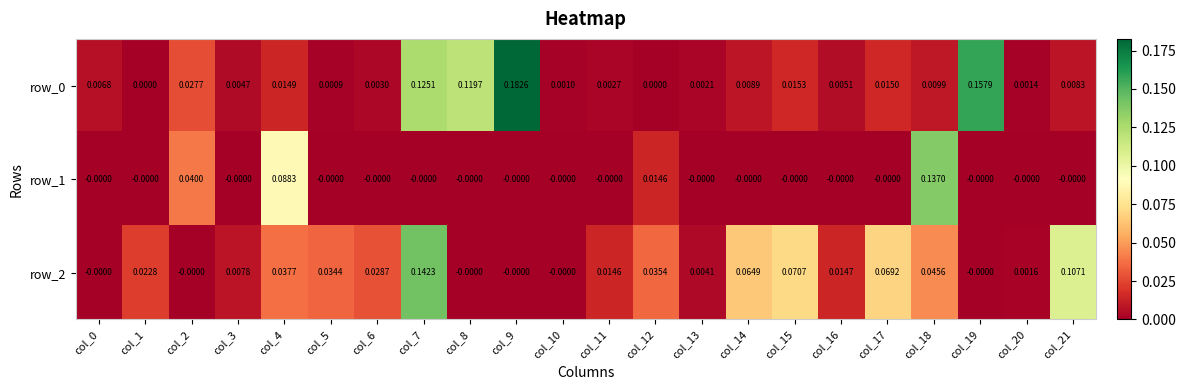

The row_0 series shows 0.0 at col_3. True or false?

True